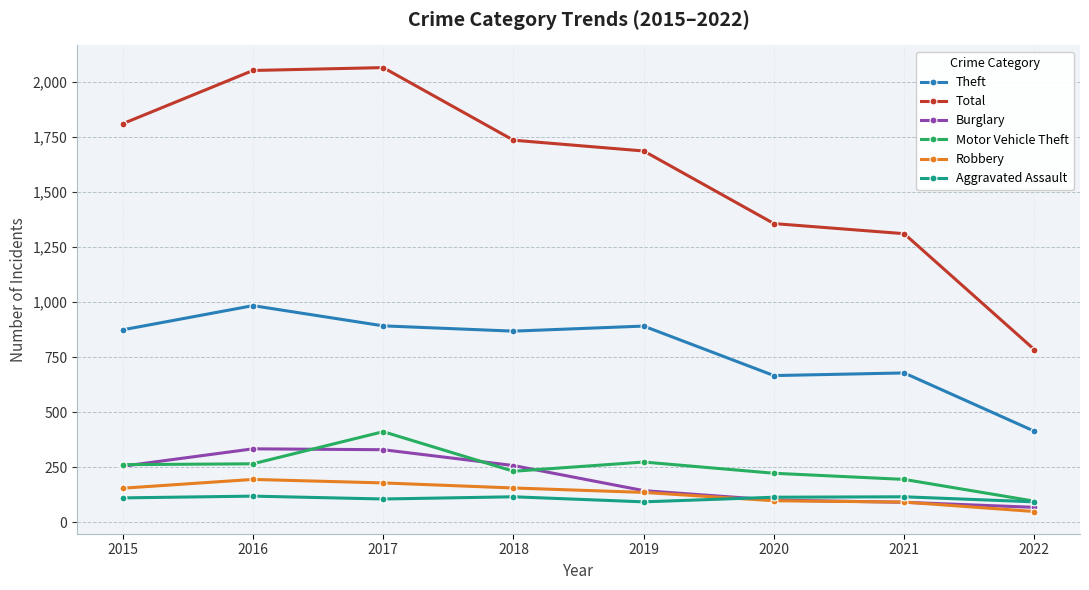

At which category does Theft reach its first local peak?

2016